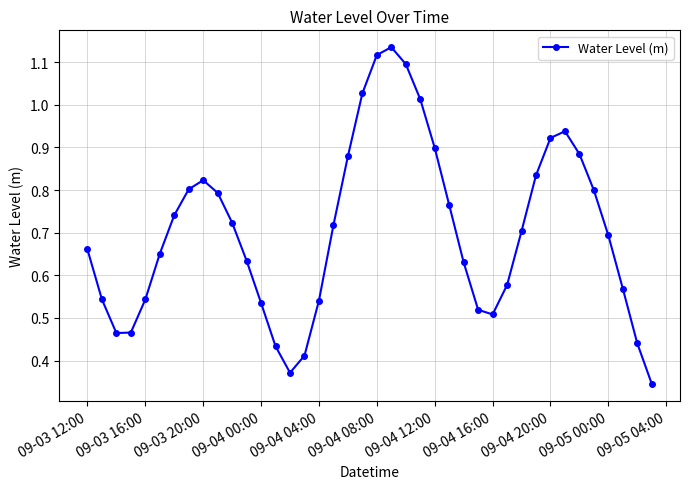

True or false: there are more than 2 points higher than both neighbors.

True